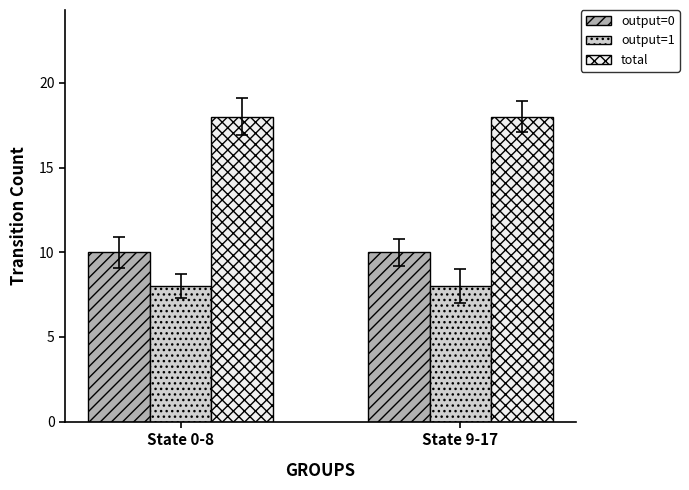

What is the label of the 2nd bar from the left?

State 9-17